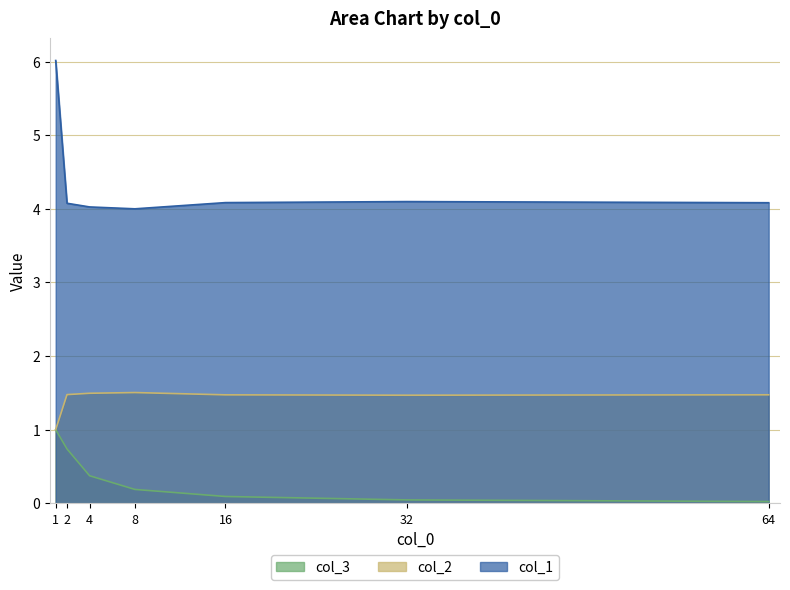

List the series in order of their peak value, lowest first.

col_3, col_2, col_1